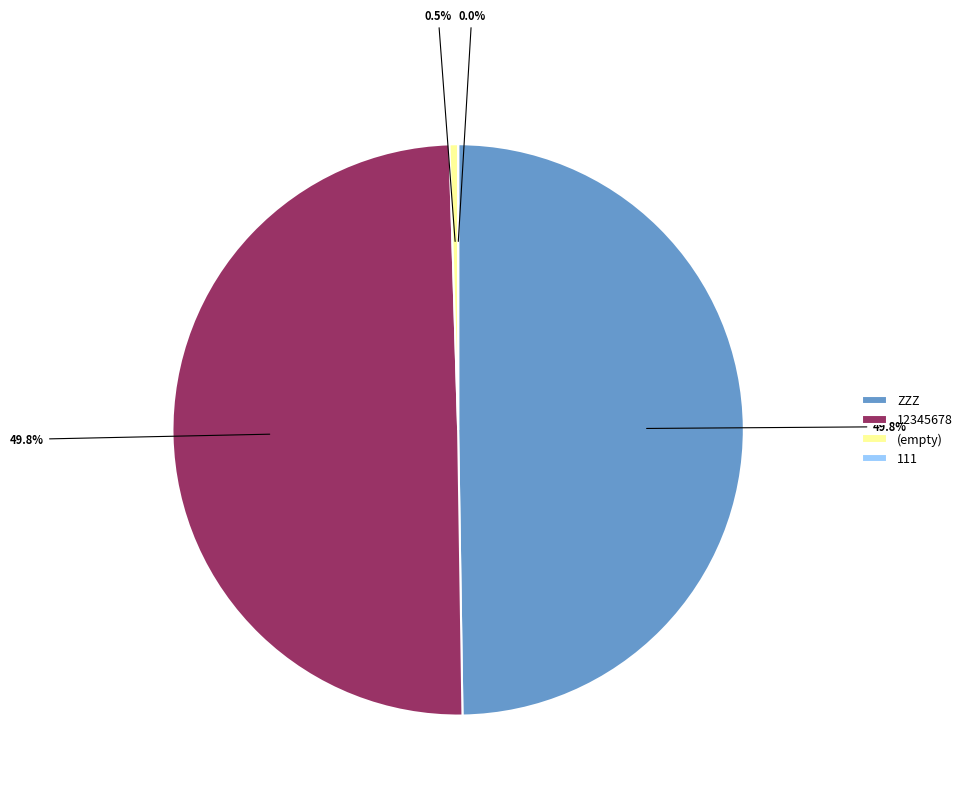

How many segments does this pie chart have?

4